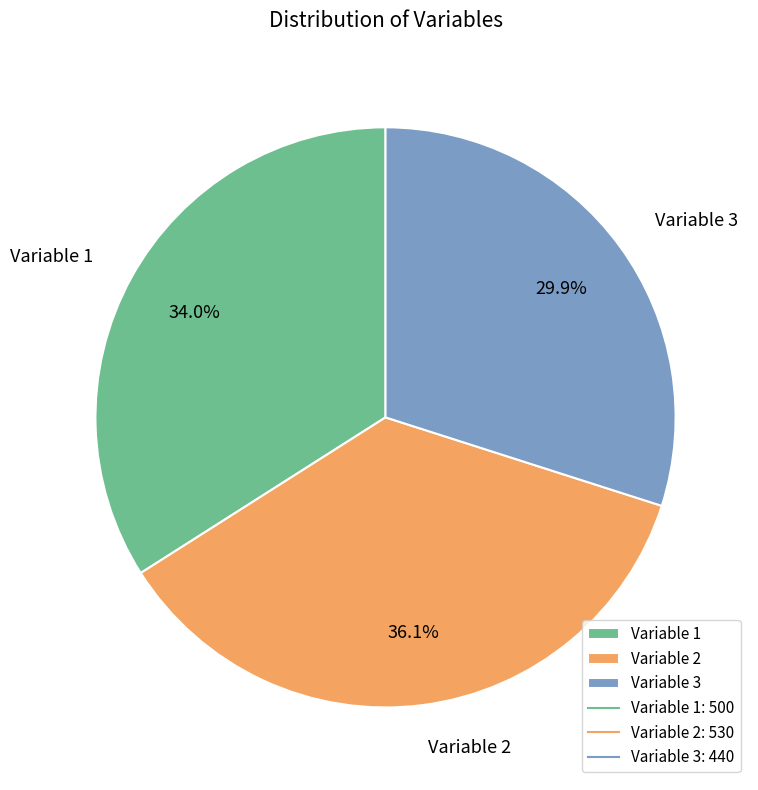

To the nearest percent, what percentage of the pie is Variable 3?

30%